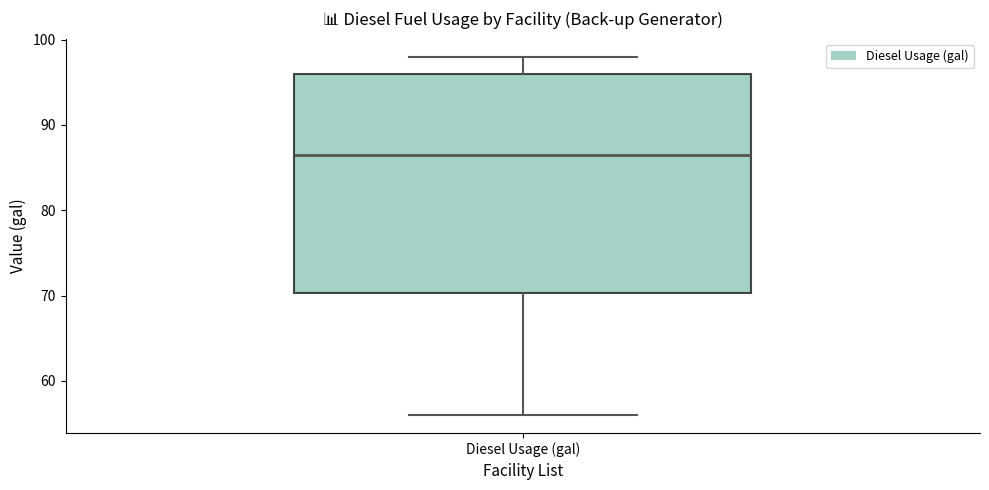

Transcribe this box plot: give where the median line is, the range the box spans, and where the two whiskers end, as read against the y-axis. The values are not printed on the chart, so give them approximately, as read against the axis.

median 87, box 70 to 96, whiskers 56 to 98